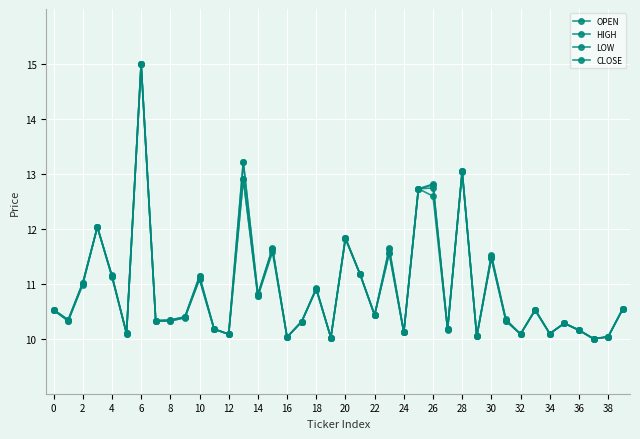

Which series has the largest total across all categories?

OPEN